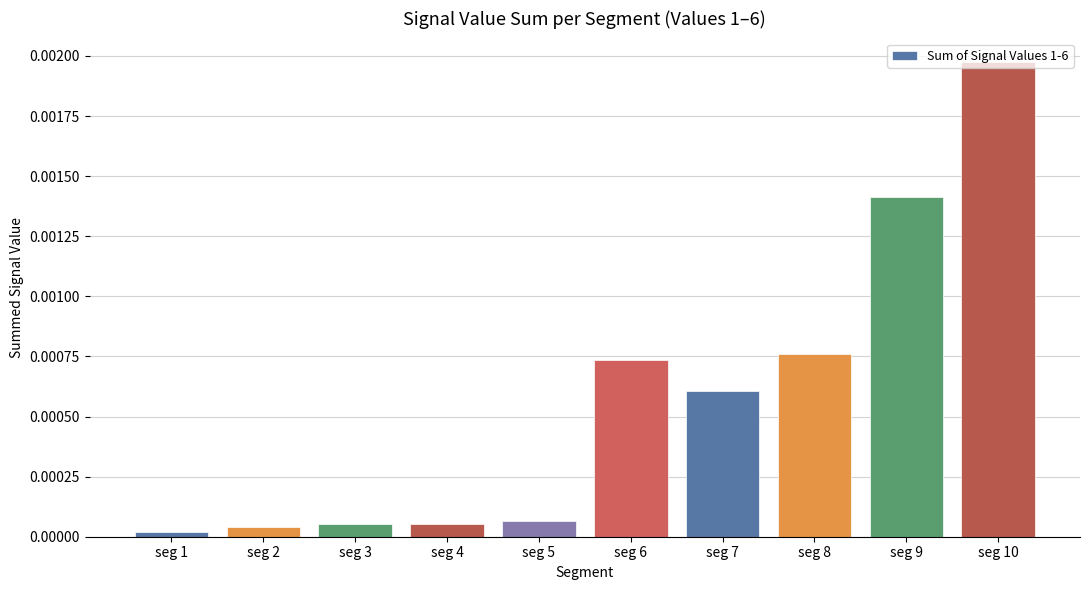

Between seg 6 and seg 7, which is larger?

seg 6